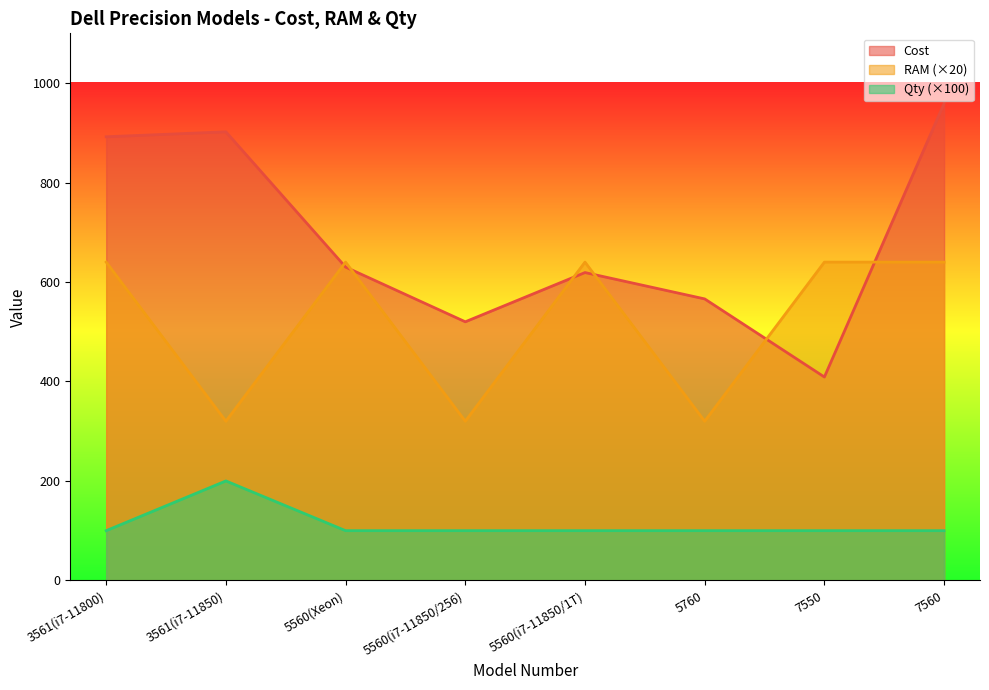

The value of Qty (×100) at 3561(i7-11850) is 200. True or false?

True